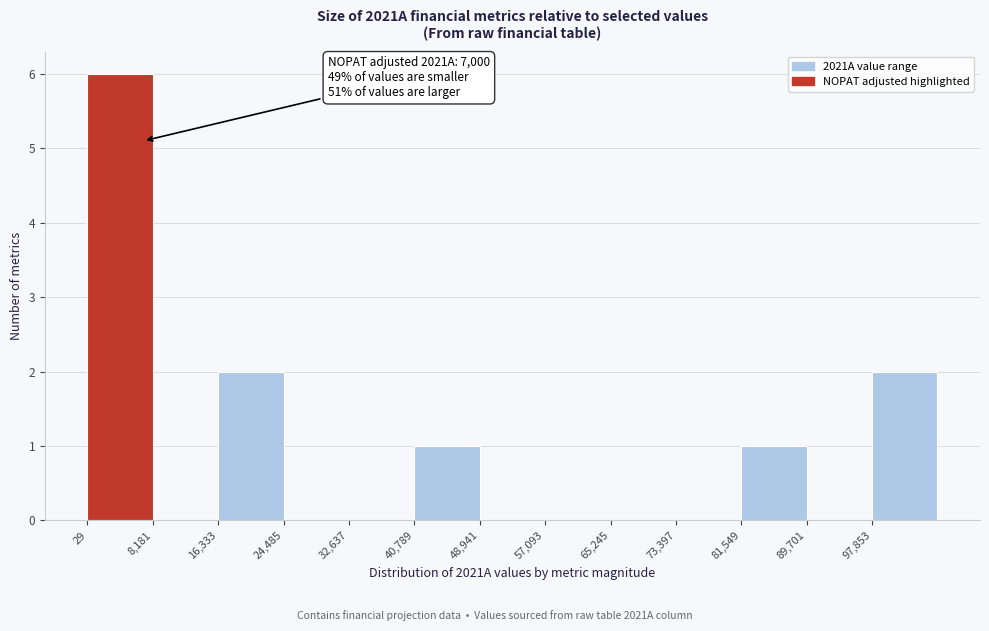

Which range on the x-axis has the tallest bar?

0 to 8000